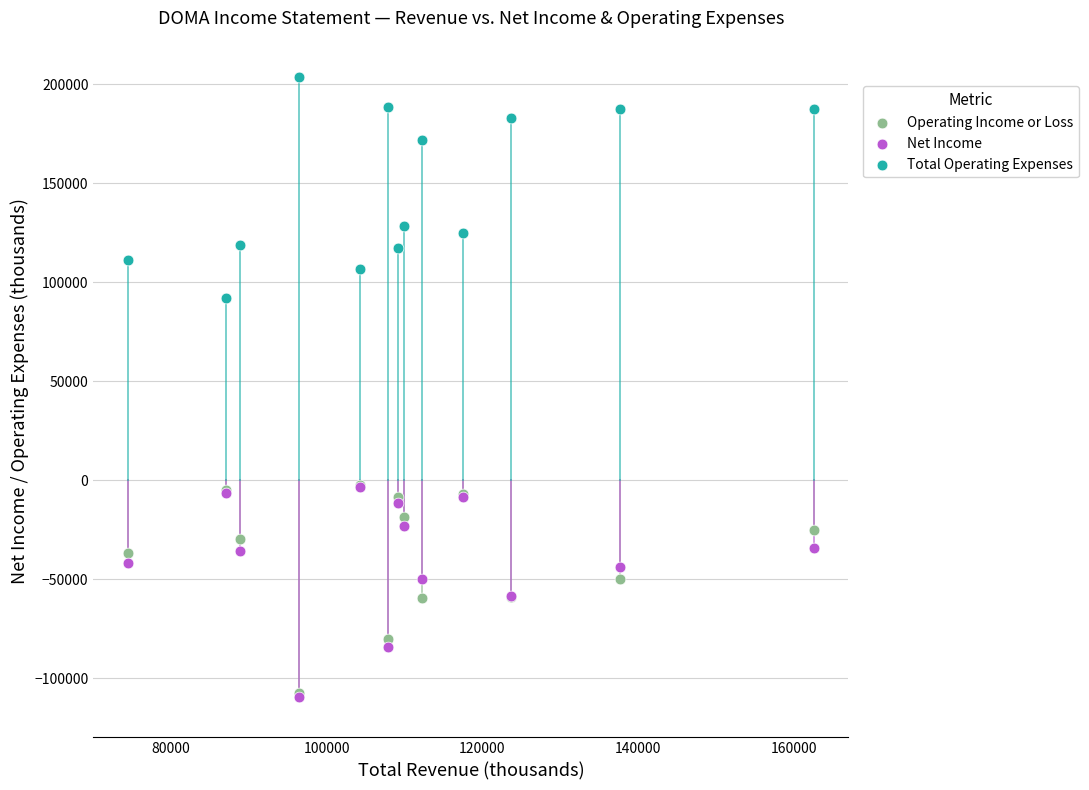

What are all the series names shown in the legend?

Operating Income or Loss, Net Income, Total Operating Expenses